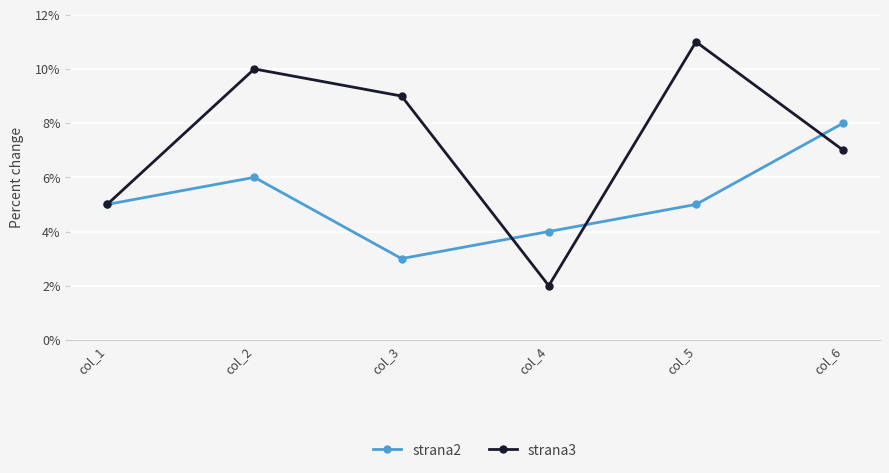

True or false: strana3 and strana2 cross at least once.

True